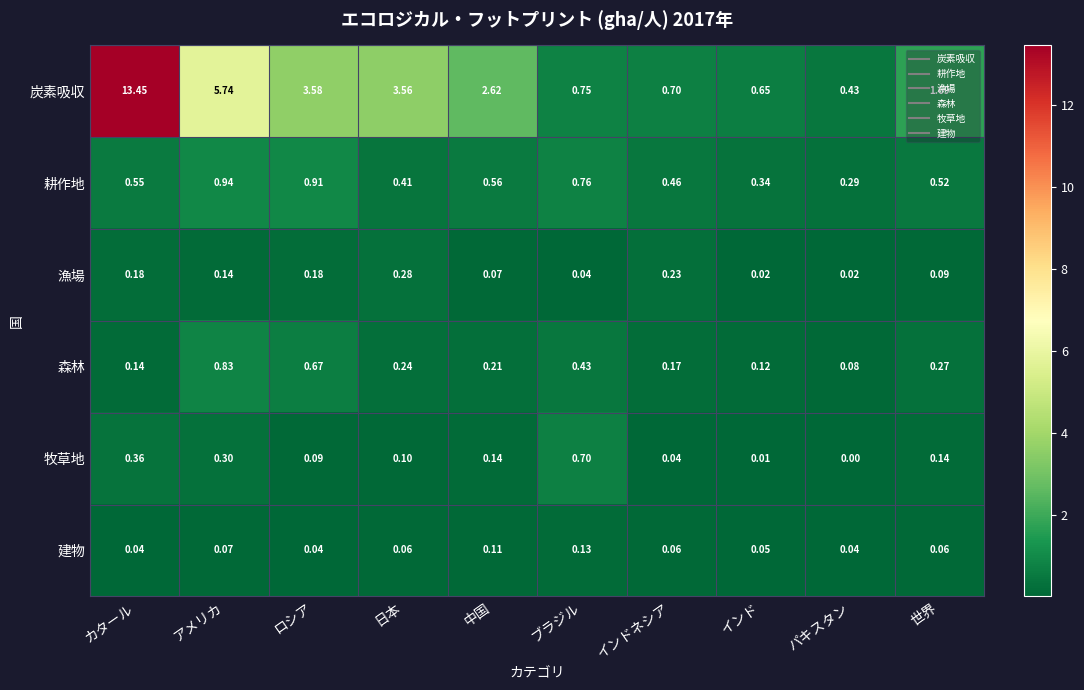

Rank the series at カタール from highest to lowest value.

炭素吸収, 耕作地, 牧草地, 漁場, 森林, 建物